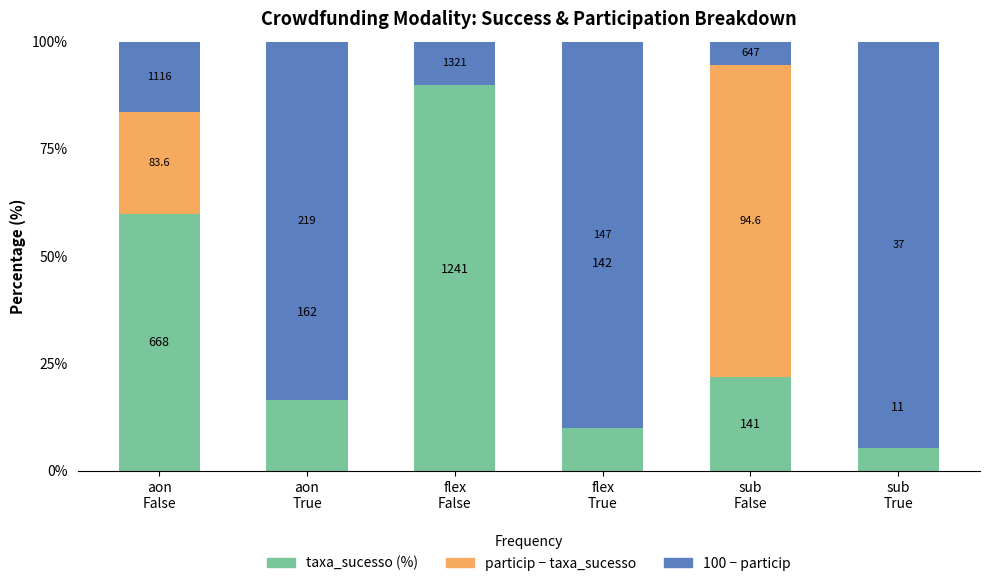

Which series changed the most between flex
True and sub
True?

taxa_sucesso